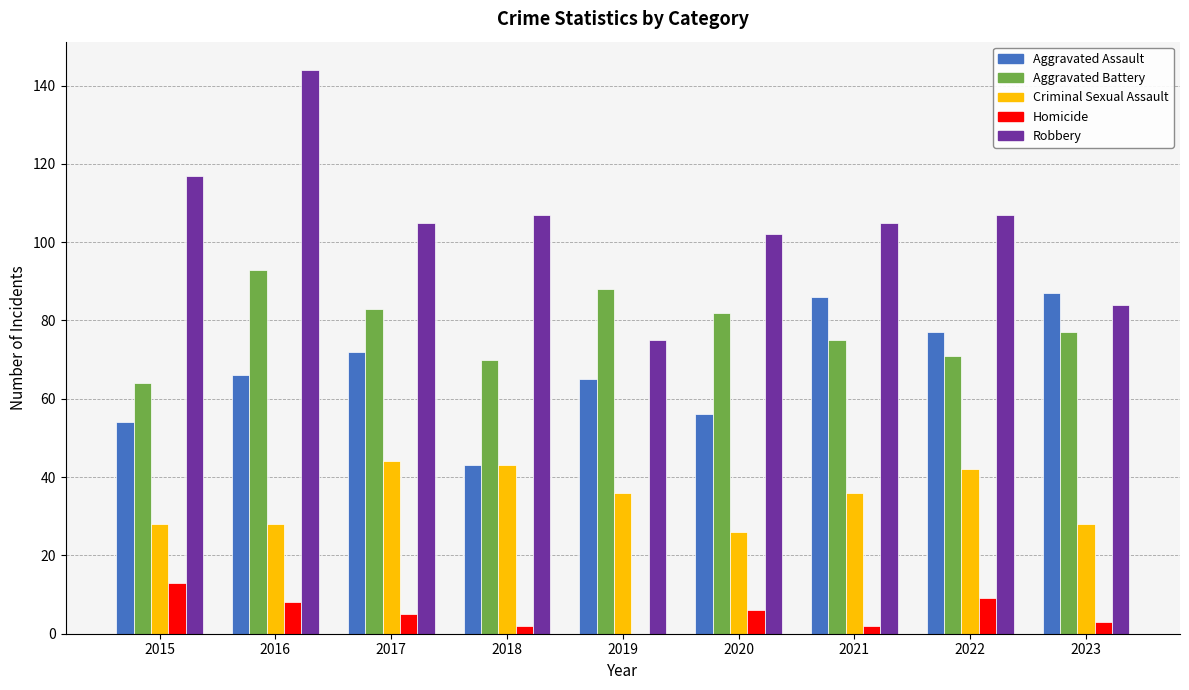

Between 2015 and 2022, which series saw the biggest shift?

Aggravated Assault